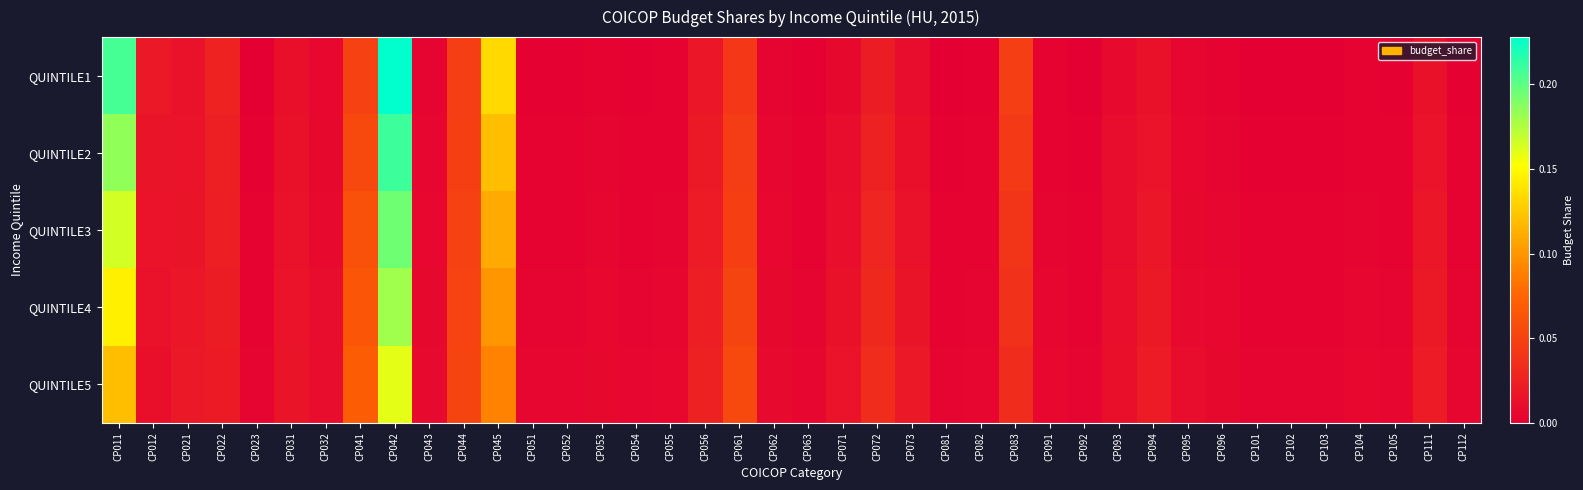

Rank the series at CP093 from highest to lowest value.

QUINTILE5, QUINTILE4, QUINTILE3, QUINTILE2, QUINTILE1